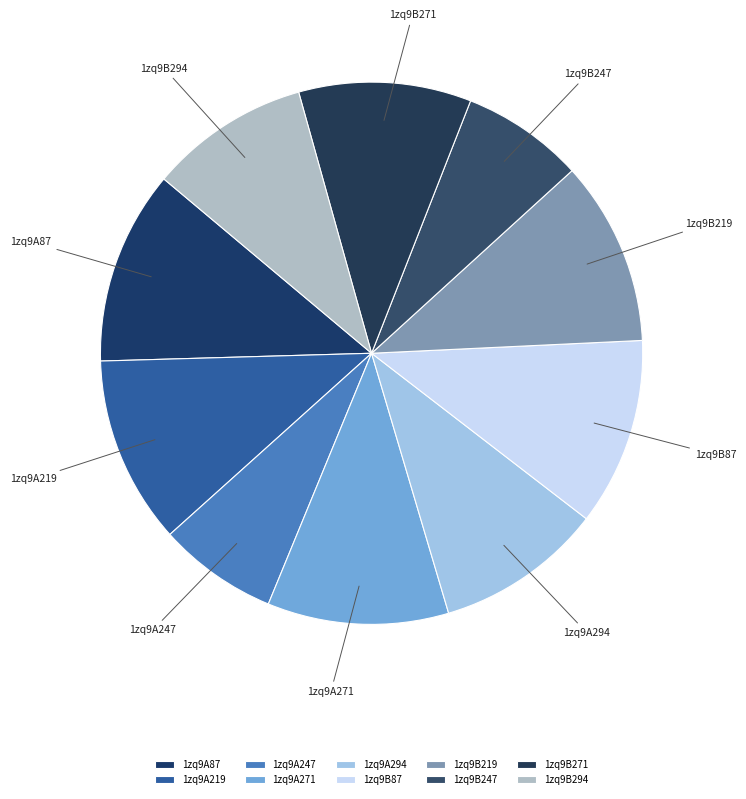

True or false: 1zq9A271 accounts for 1% of the total.

False